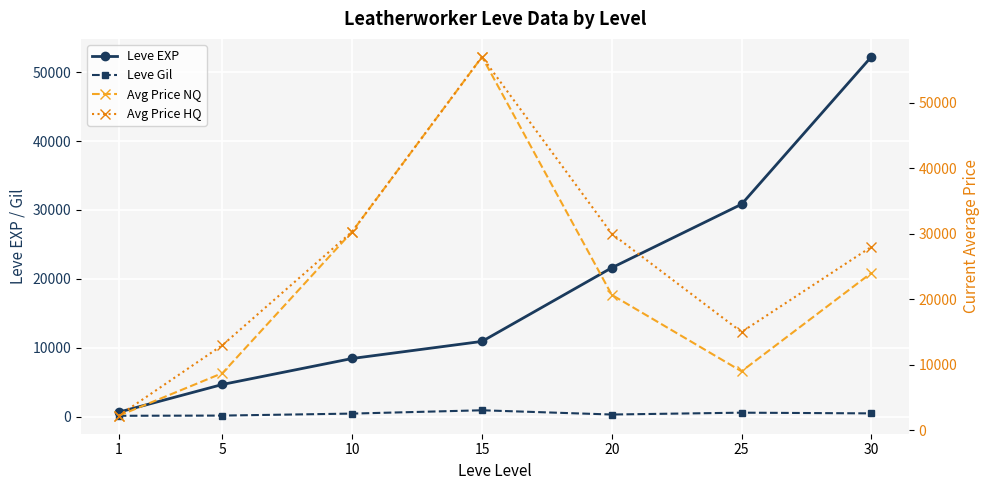

The Leve Gil series shows 708 at 10. True or false?

False